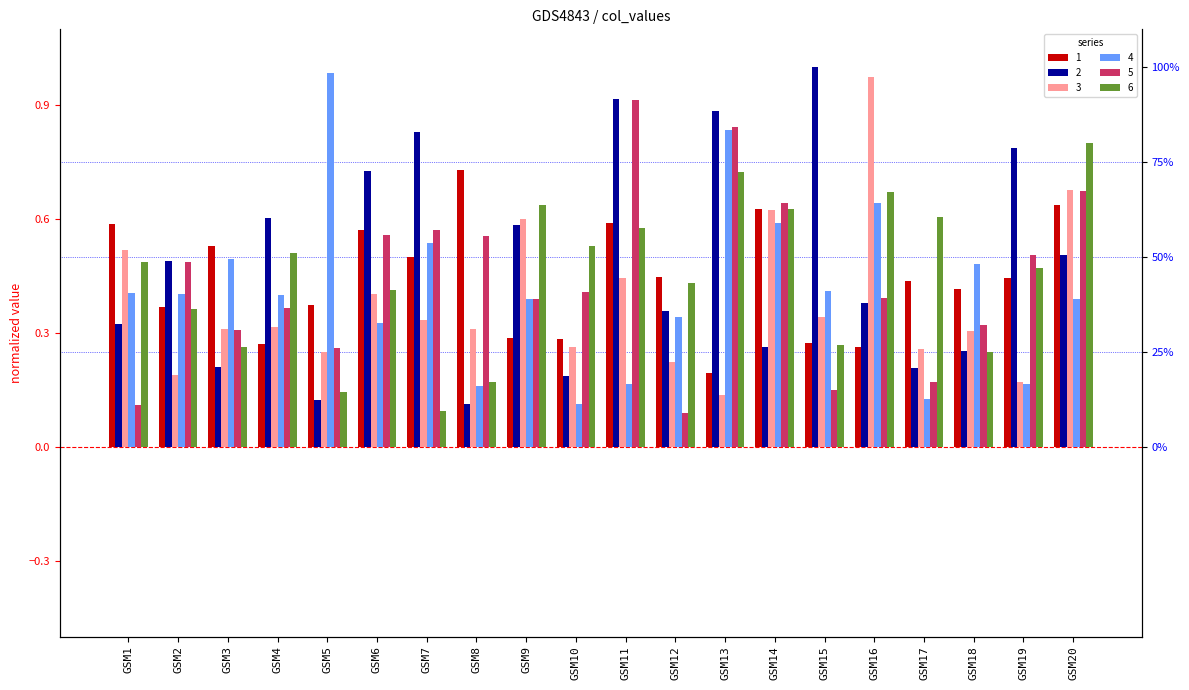

Which category has the highest value across all series?

GSM15